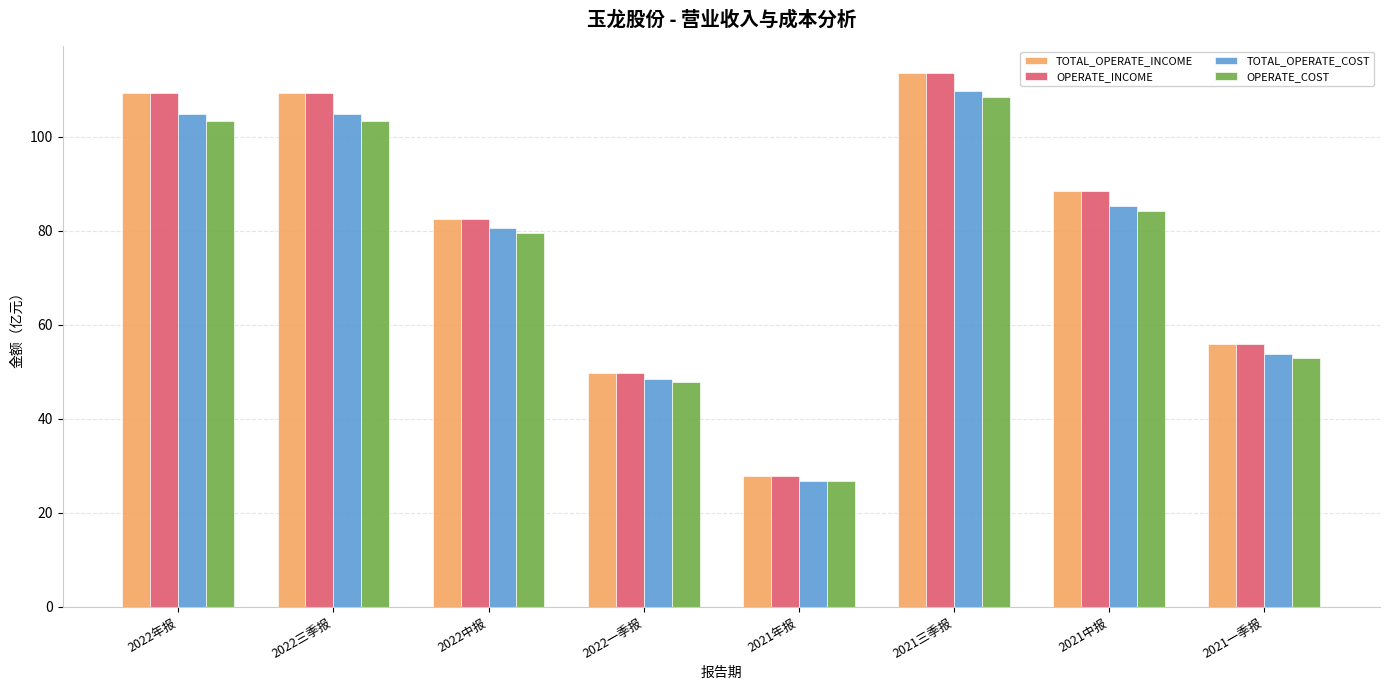

Is the value of TOTAL_OPERATE_INCOME at 2021中报 greater than the value of TOTAL_OPERATE_COST at 2022年报?

No